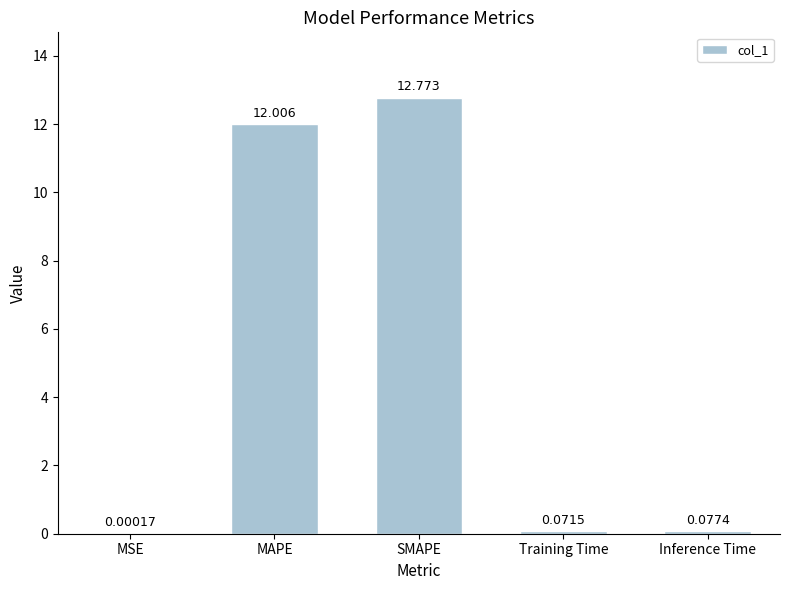

At which label is the value closest to 6?

Inference Time